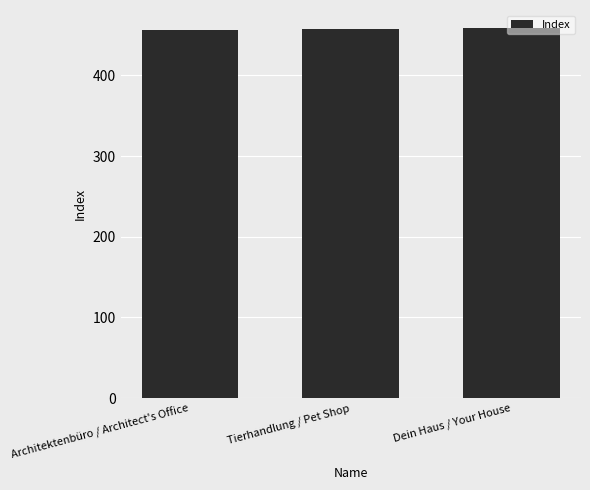

Is it true that the value at Dein Haus / Your House is 458?

True